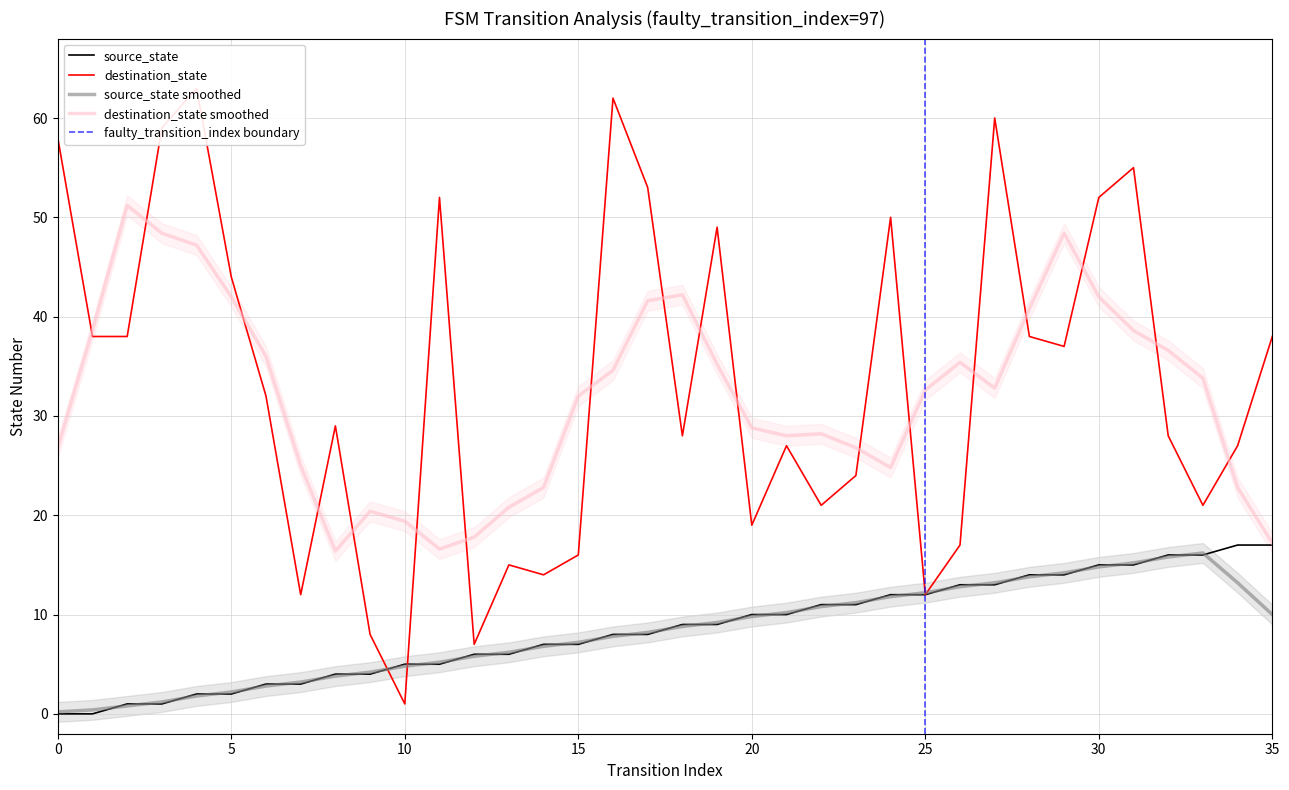

At which category does destination_state reach its first local valley?

7